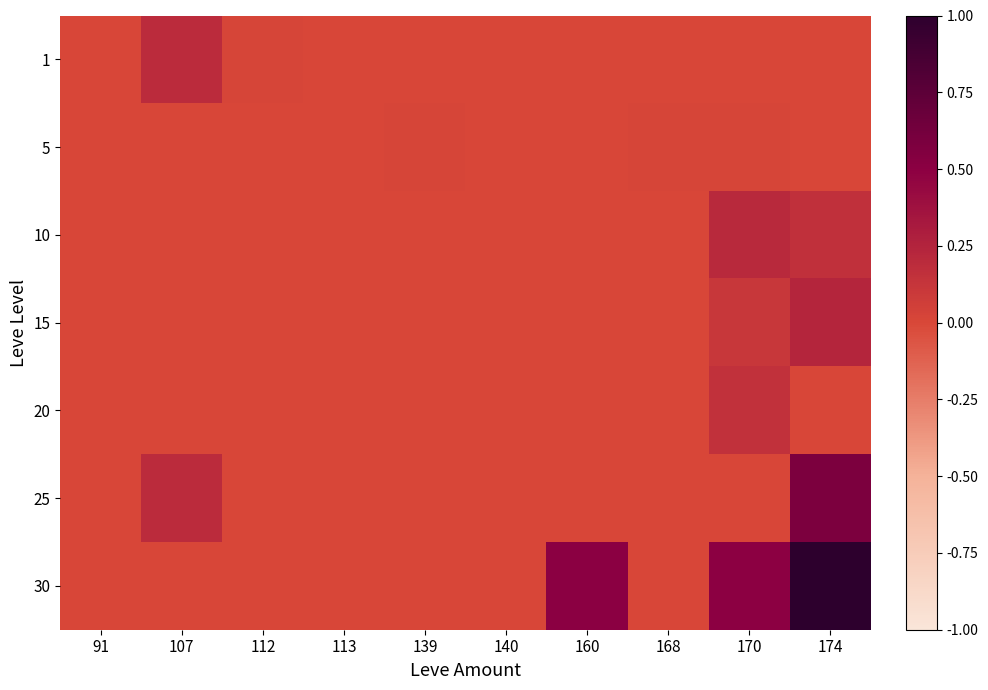

Reading right to left, list all the values displayed in this chart.

1: 174=0.0	170=0.0	168=0.0	160=0.0	140=0.0	139=0.0	113=0.0	112=0.0	107=0.2	91=0.0
5: 174=0.0	170=0.0	168=0.0	160=0.0	140=0.0	139=0.0	113=0.0	112=0.0	107=0.0	91=0.0
10: 174=0.2	170=0.2	168=0.0	160=0.0	140=0.0	139=0.0	113=0.0	112=0.0	107=0.0	91=0.0
15: 174=0.2	170=0.1	168=0.0	160=0.0	140=0.0	139=0.0	113=0.0	112=0.0	107=0.0	91=0.0
20: 174=0.0	170=0.2	168=0.0	160=0.0	140=0.0	139=0.0	113=0.0	112=0.0	107=0.0	91=0.0
25: 174=0.6	170=0.0	168=0.0	160=0.0	140=0.0	139=0.0	113=0.0	112=0.0	107=0.2	91=0.0
30: 174=1.0	170=0.5	168=0.0	160=0.5	140=0.0	139=0.0	113=0.0	112=0.0	107=0.0	91=0.0